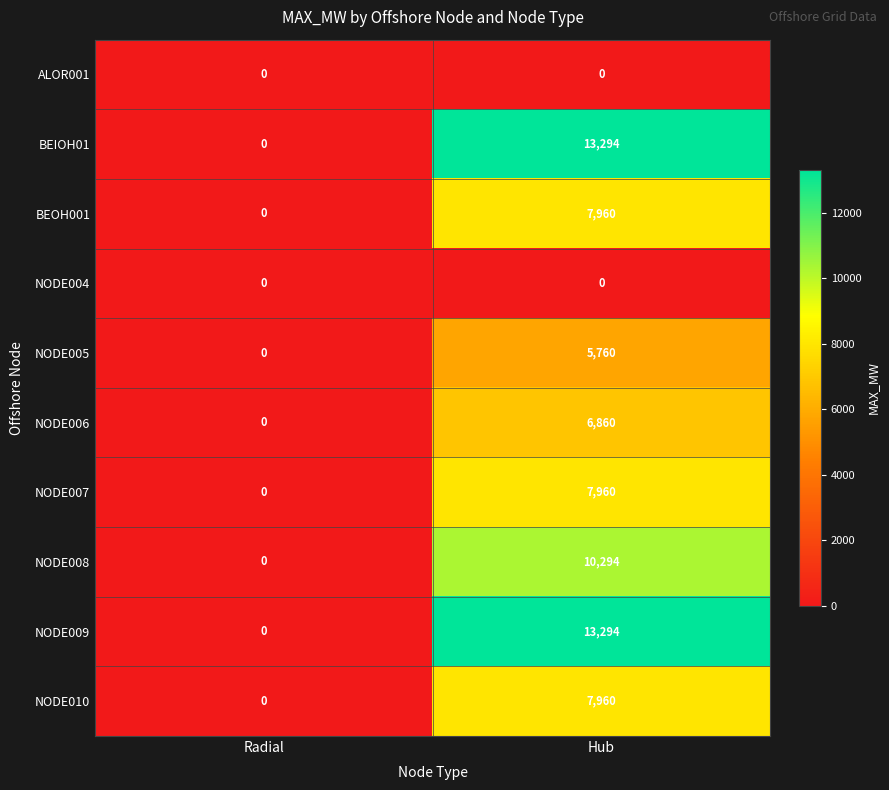

At which label does NODE005 reach its minimum?

Radial